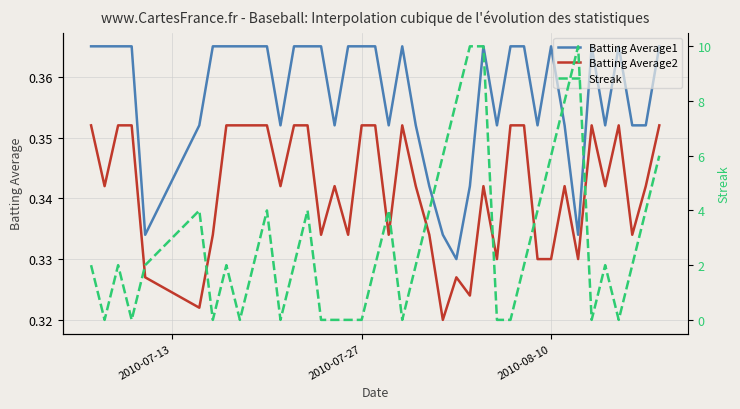

Reading right to left, list all the values displayed in this chart.

Batting Average1: 0.4	0.4	0.4	0.4	0.4	0.4	0.3	0.4	0.4	0.4	0.4	0.4	0.4	0.4	0.3	0.3	0.3	0.3	0.4	0.4	0.4	0.4	0.4	0.4	0.4	0.4	0.4	0.4	0.4	0.4	0.4	0.4	0.4	0.4	0.4	0.3	0.4	0.4	0.4	0.4
Batting Average2: 0.4	0.3	0.3	0.4	0.3	0.4	0.3	0.3	0.3	0.3	0.4	0.4	0.3	0.3	0.3	0.3	0.3	0.3	0.3	0.4	0.3	0.4	0.4	0.3	0.3	0.3	0.4	0.4	0.3	0.4	0.4	0.4	0.4	0.3	0.3	0.3	0.4	0.4	0.3	0.4
Streak: 6.0	4.0	2.0	0.0	2.0	0.0	10.0	8.0	6.0	4.0	2.0	0.0	0.0	10.0	10.0	8.0	6.0	4.0	2.0	0.0	4.0	2.0	0.0	0.0	0.0	0.0	4.0	2.0	0.0	4.0	2.0	0.0	2.0	0.0	4.0	2.0	0.0	2.0	0.0	2.0